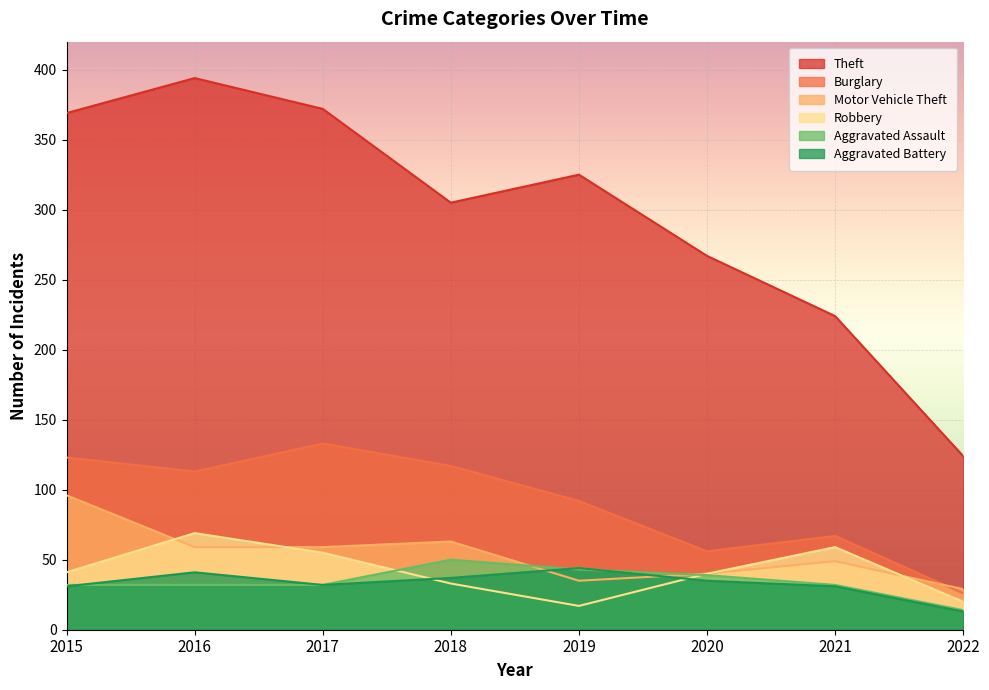

What is the difference between the maximum and minimum values in the Burglary series?

107